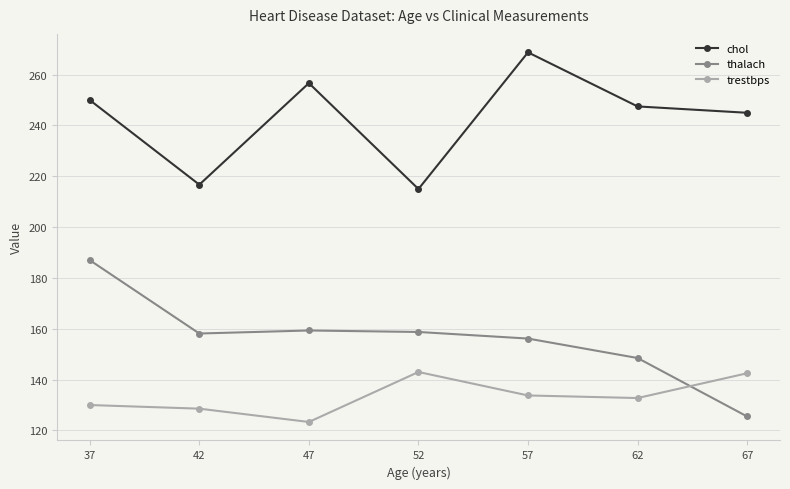

How many data points in chol are less than 247?

3